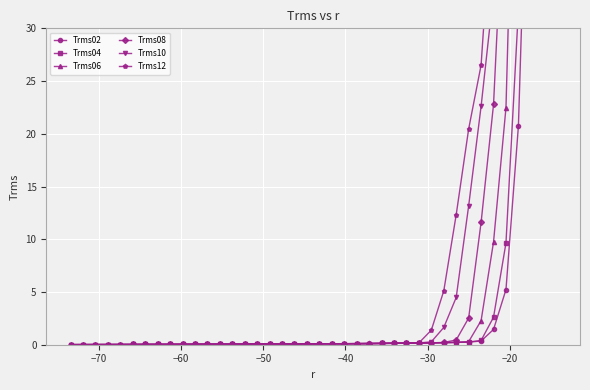

Is it true that Trms06 equals 391.5 at 39?

False